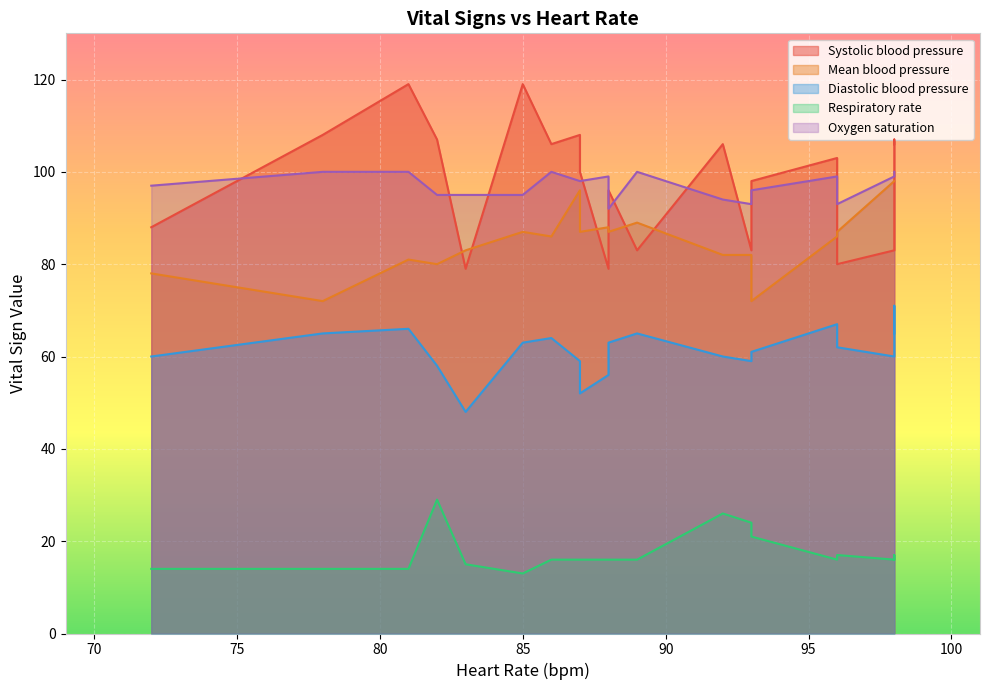

True or false: Oxygen saturation has a value of 100 at 7.

True